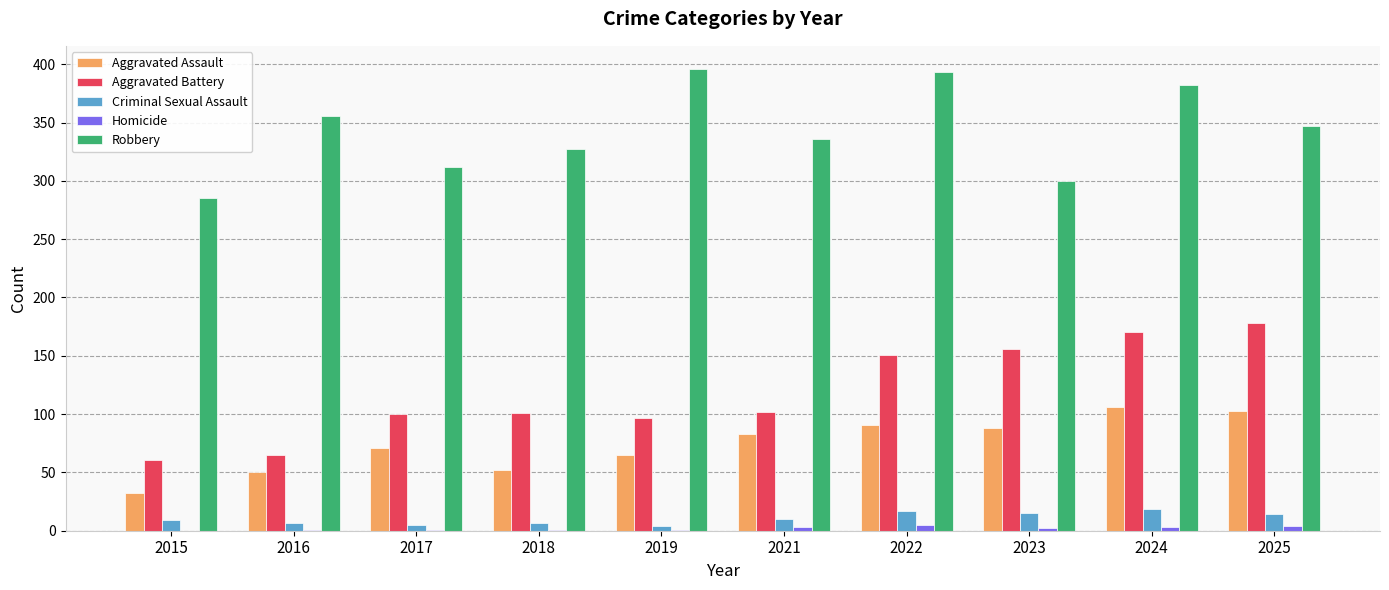

What is the sum of all Aggravated Battery values?

1181